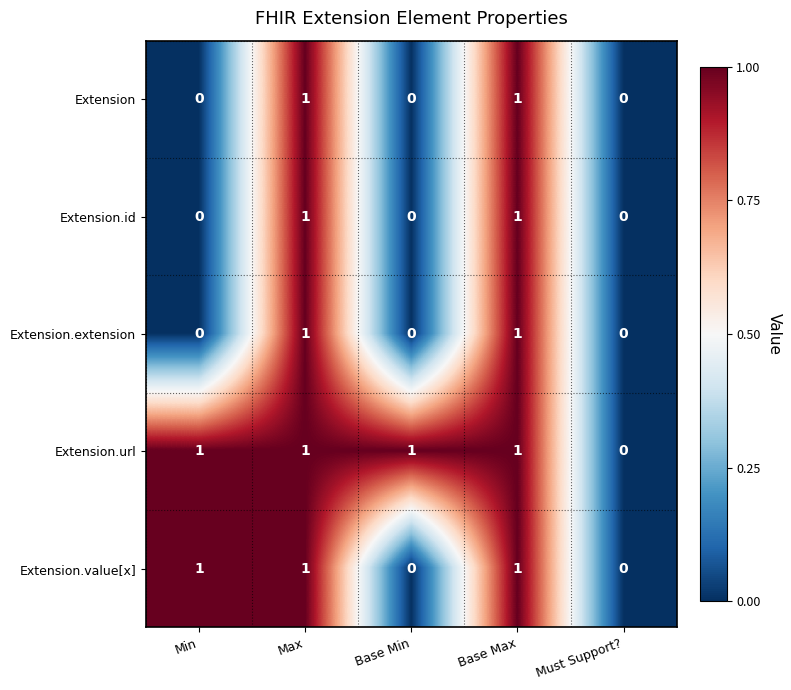

Reading right to left, what are all the values shown in this chart?

Extension: Must Support?=0	Base Max=1	Base Min=0	Max=1	Min=0
Extension.id: Must Support?=0	Base Max=1	Base Min=0	Max=1	Min=0
Extension.extension: Must Support?=0	Base Max=1	Base Min=0	Max=1	Min=0
Extension.url: Must Support?=0	Base Max=1	Base Min=1	Max=1	Min=1
Extension.value[x]: Must Support?=0	Base Max=1	Base Min=0	Max=1	Min=1